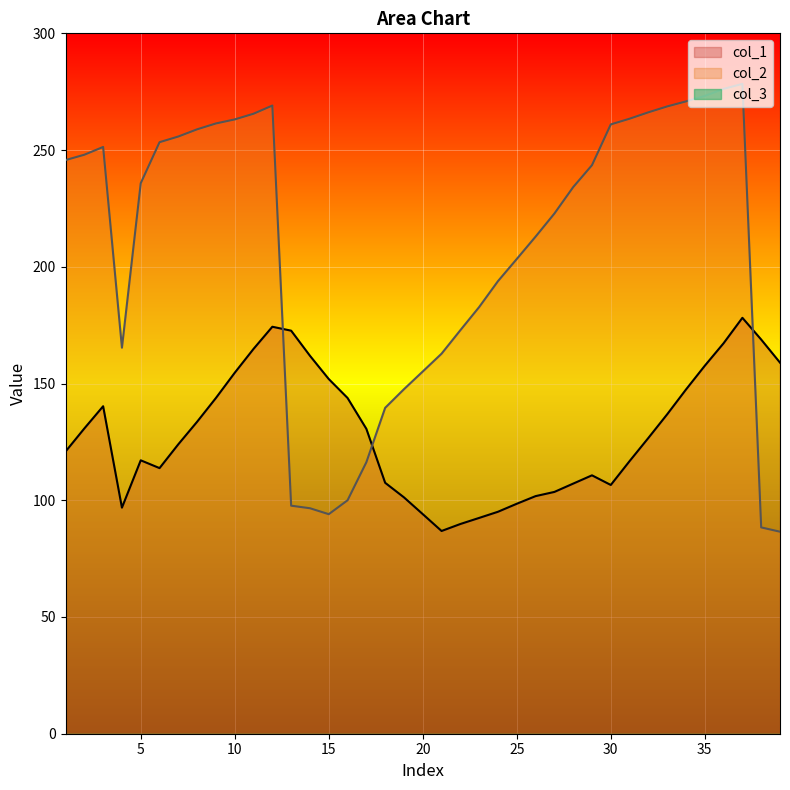

At which label does col_2 first exceed 235?

1